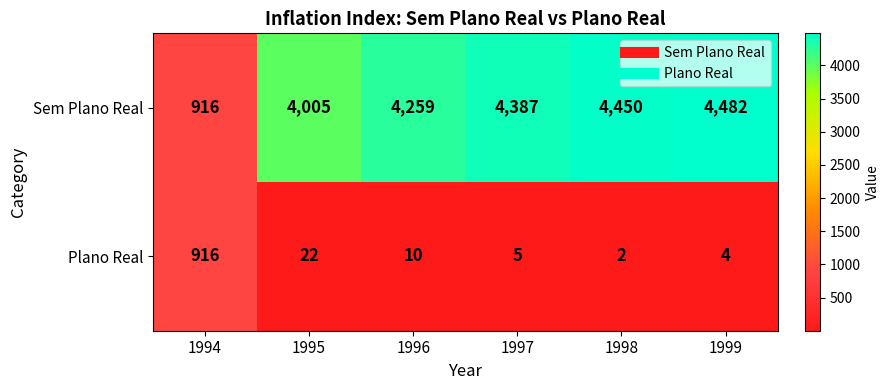

Rank the series at 1999 from highest to lowest value.

Sem Plano Real, Plano Real